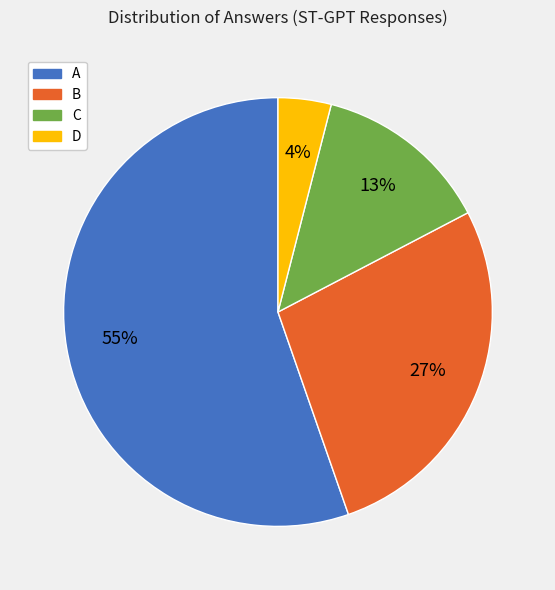

Rank the categories by value from lowest to highest.

D, C, B, A